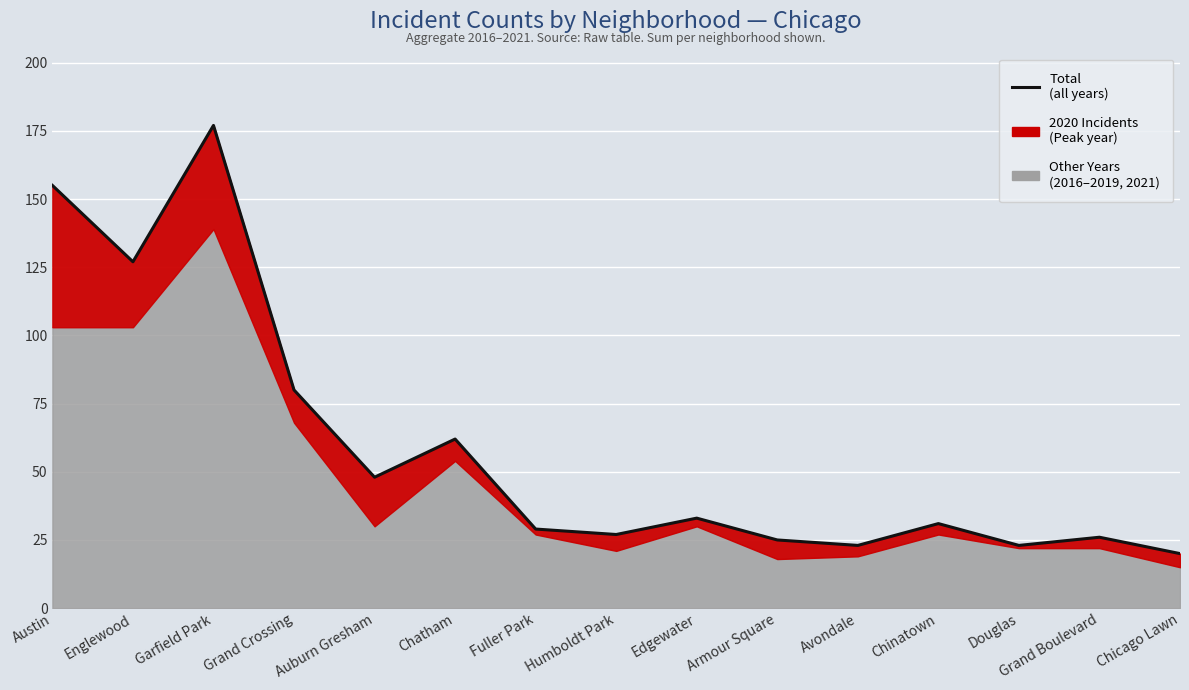

At which category does the chart reach its minimum across all series?

Chicago Lawn